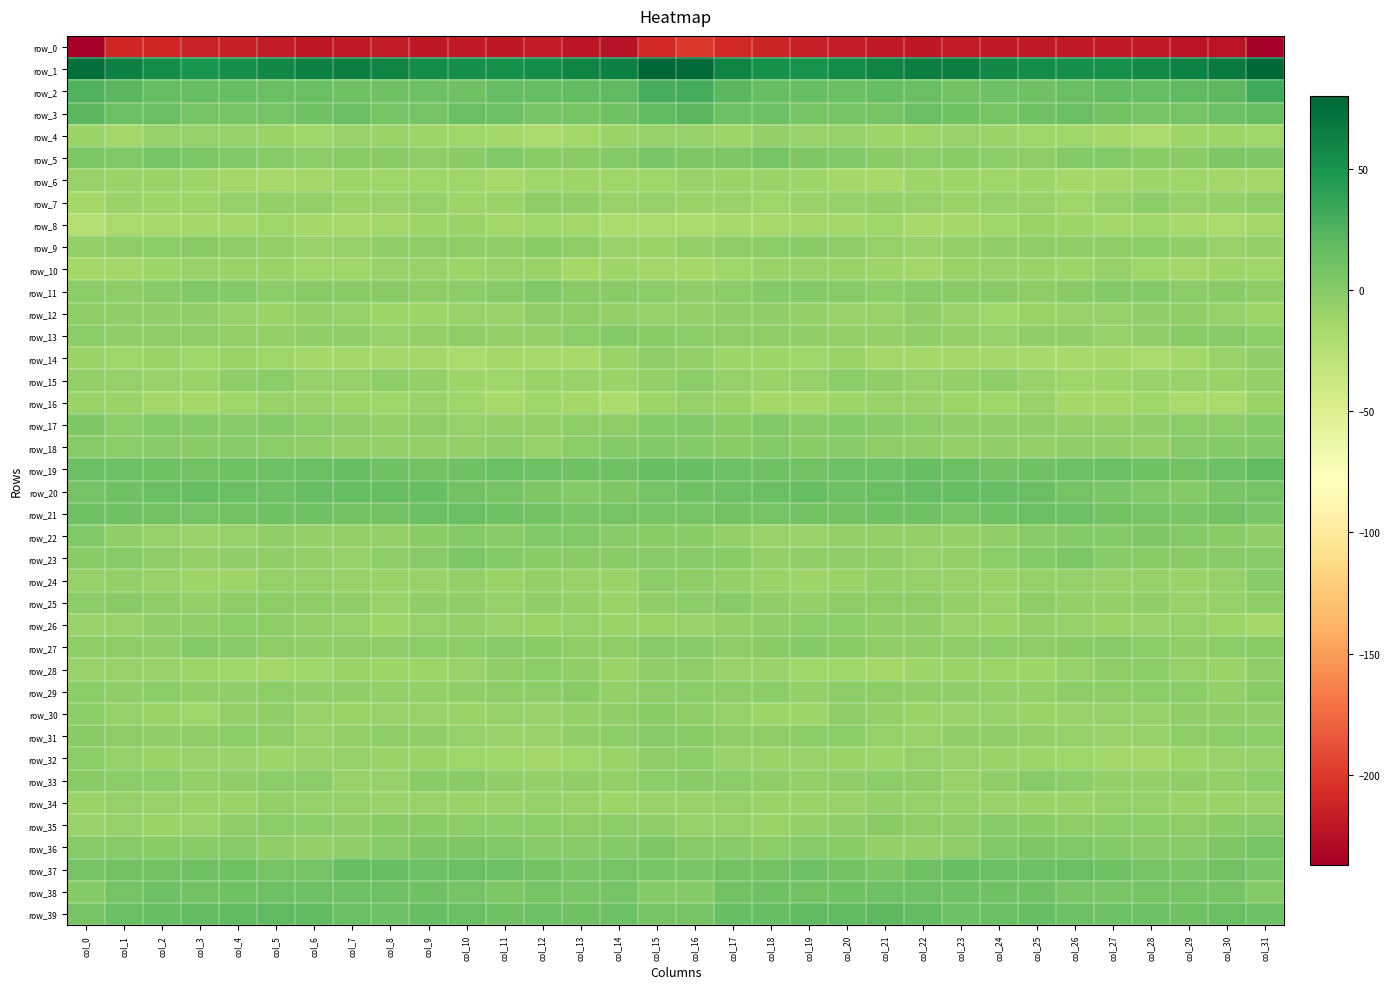

The value of row_27 at col_29 is -3.6. True or false?

False